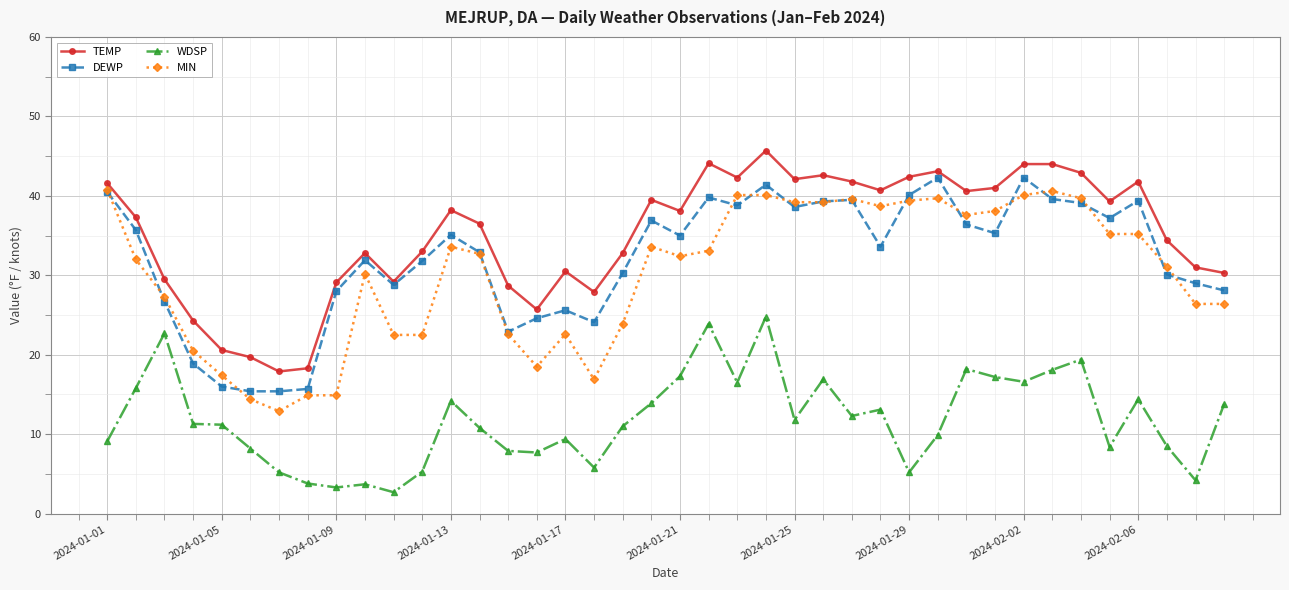

At how many categories does at least one series exceed 8?

40